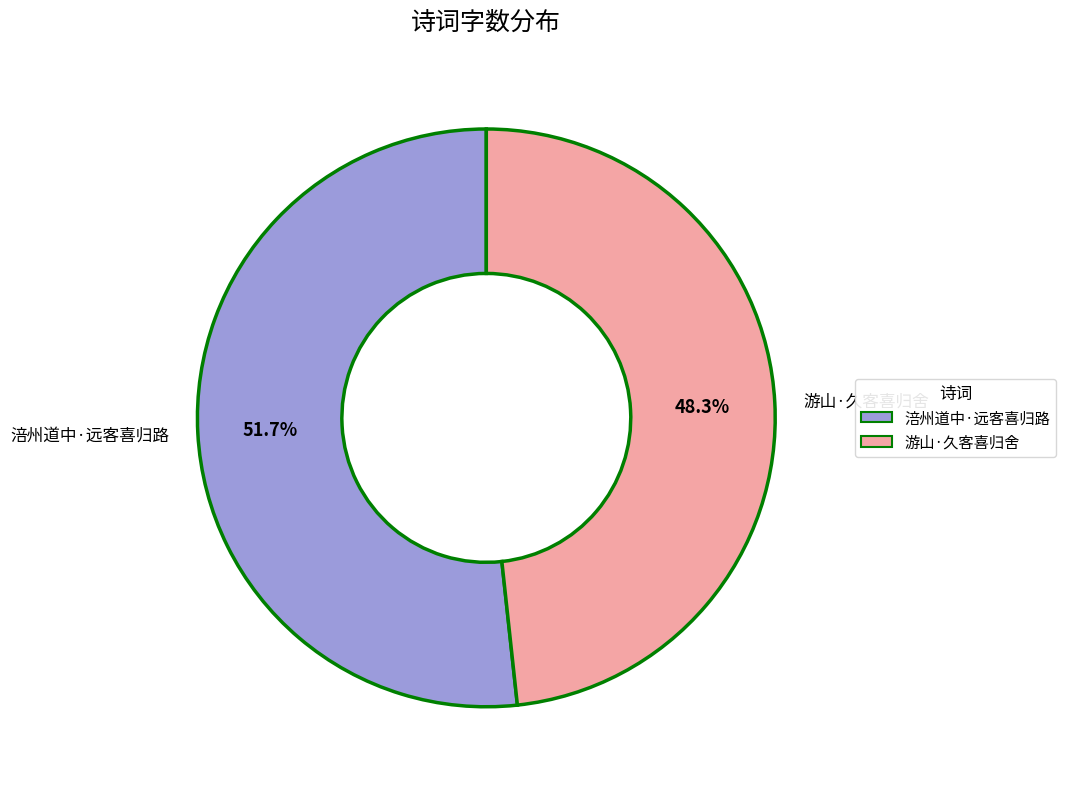

How many segments does this pie chart have?

2